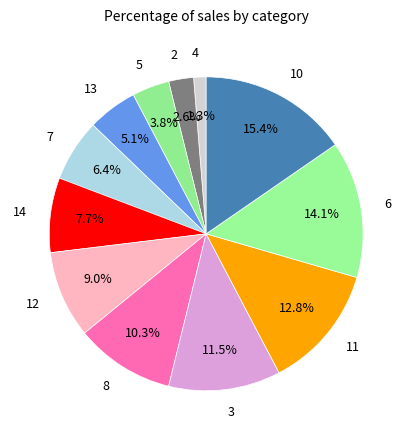

Between 8 and 3, which is larger?

3